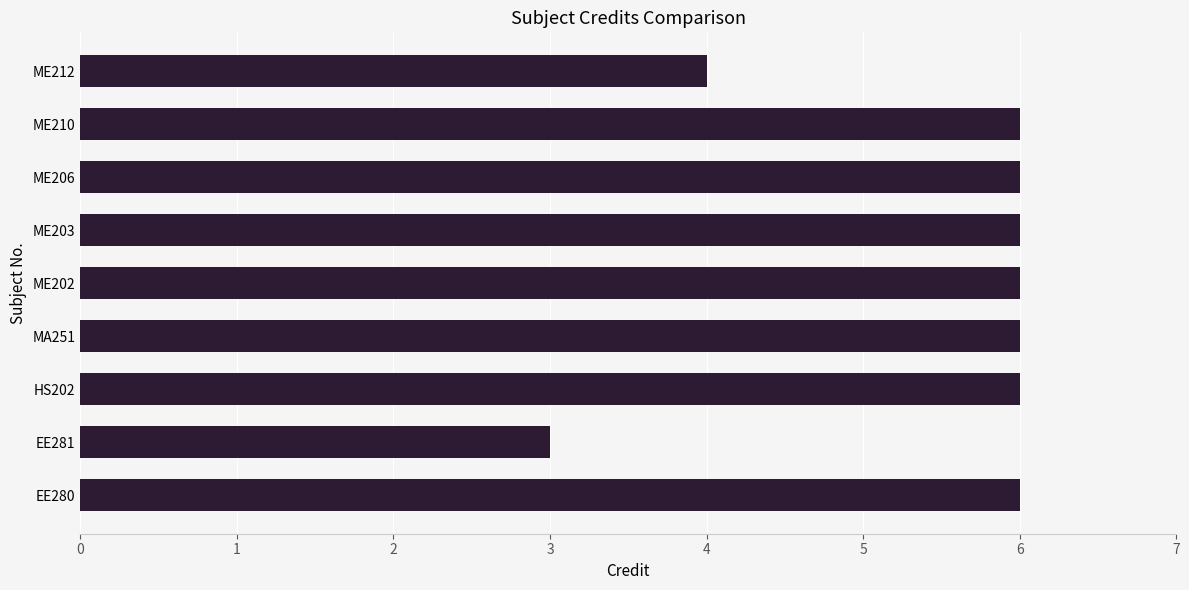

What is the ratio of the value at ME202 to the value at HS202?

1.0